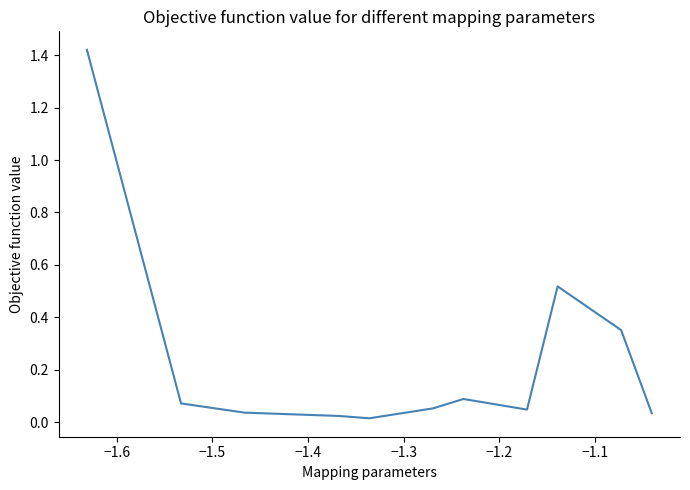

Does the chart display data point markers on the line(s)?

No